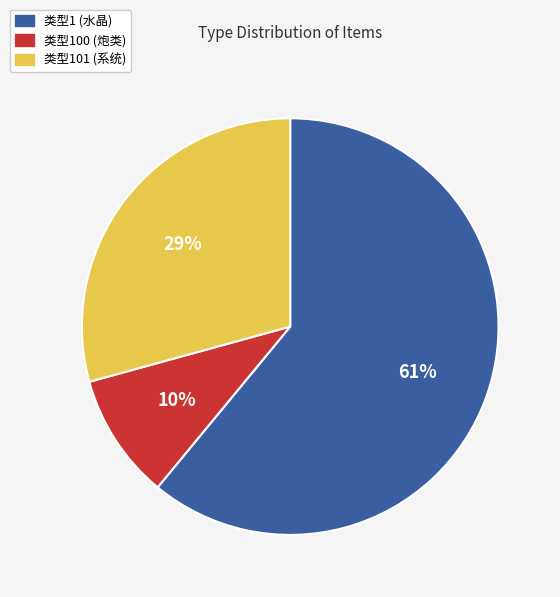

Is there a majority slice in this chart?

Yes